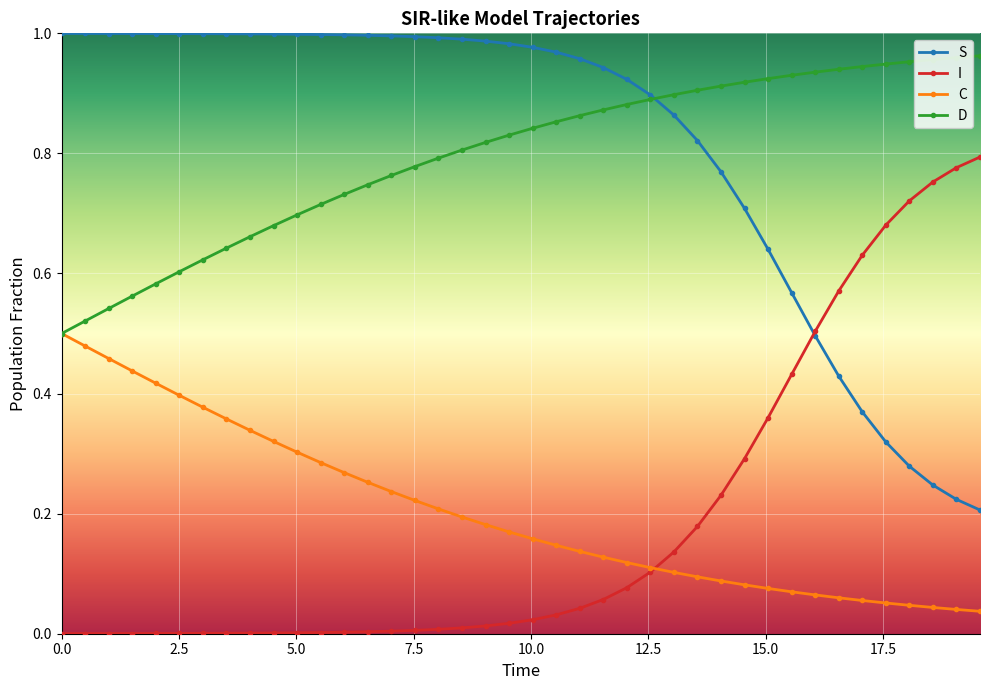

At how many categories does at least one series exceed 0?

40